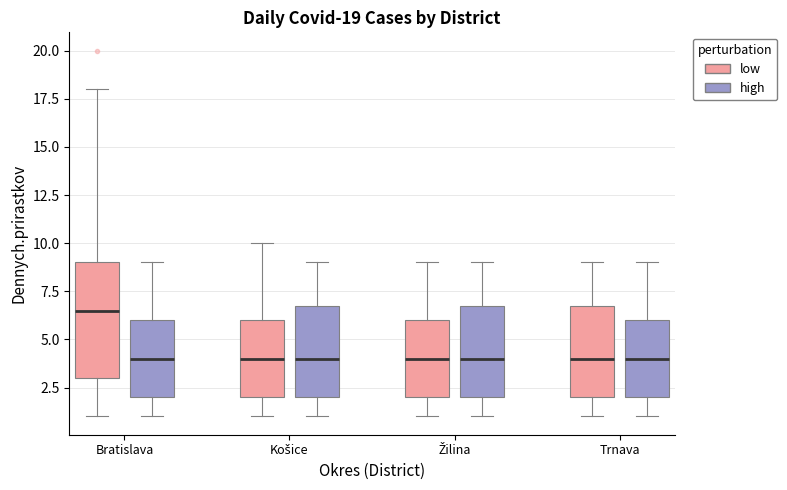

Which box is the tallest, from its lower edge to its upper edge?

Bratislava (low)